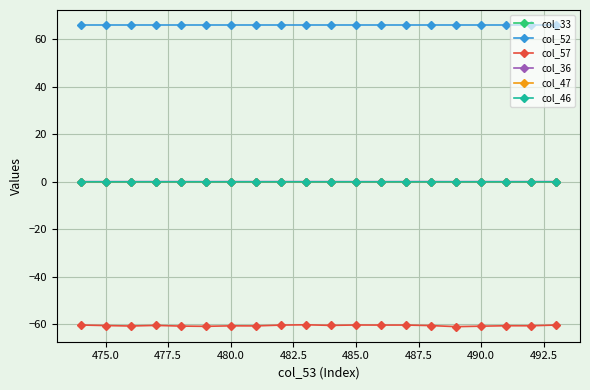

Which series has the widest spread of values?

col_57